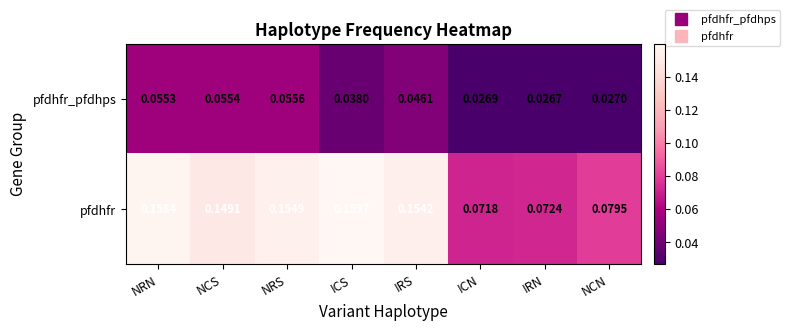

At which label is pfdhfr_pfdhps closest to 0?

IRN